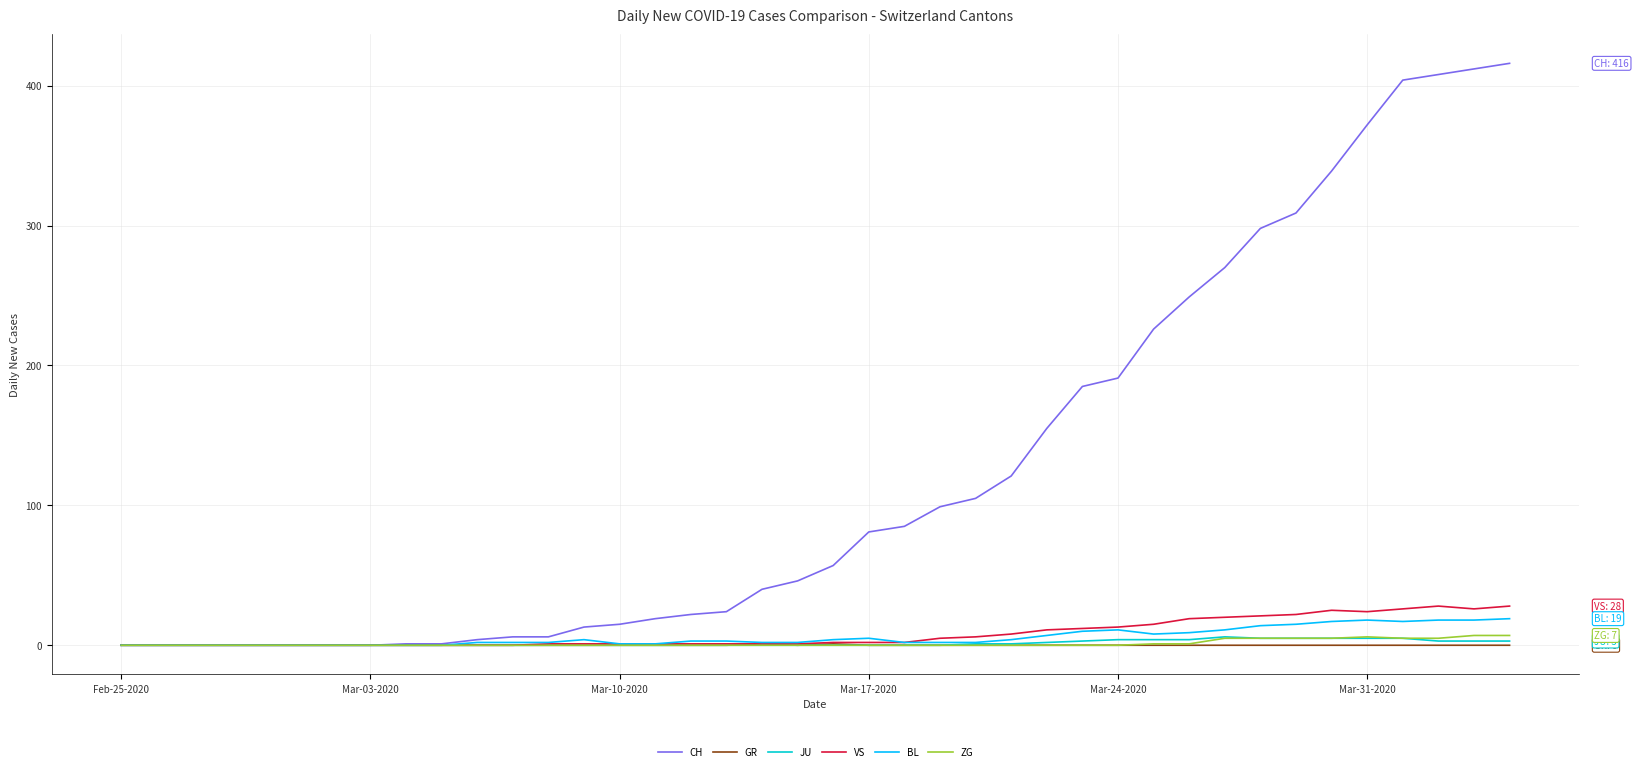

Which series has the largest range (max minus min)?

CH